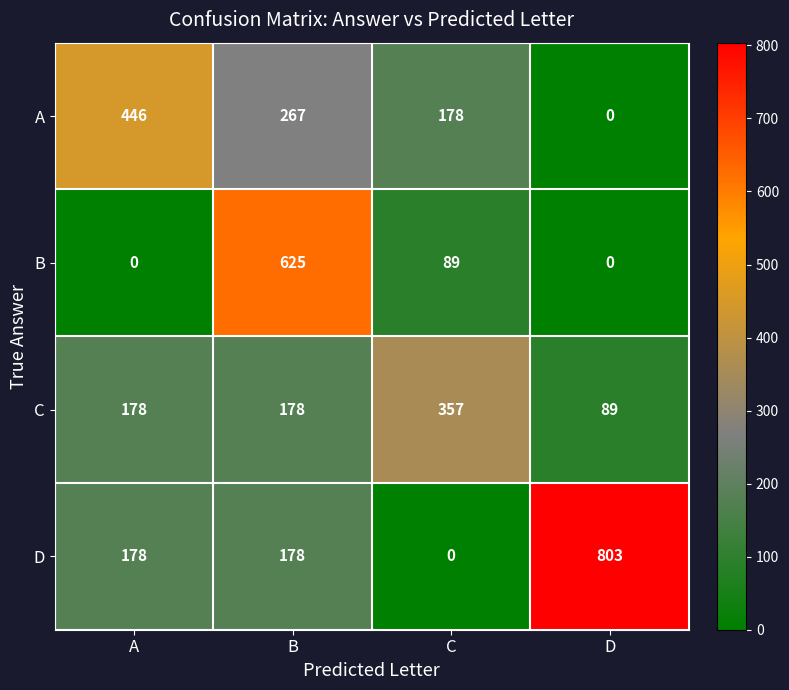

At which category is the sum across all series the highest?

B